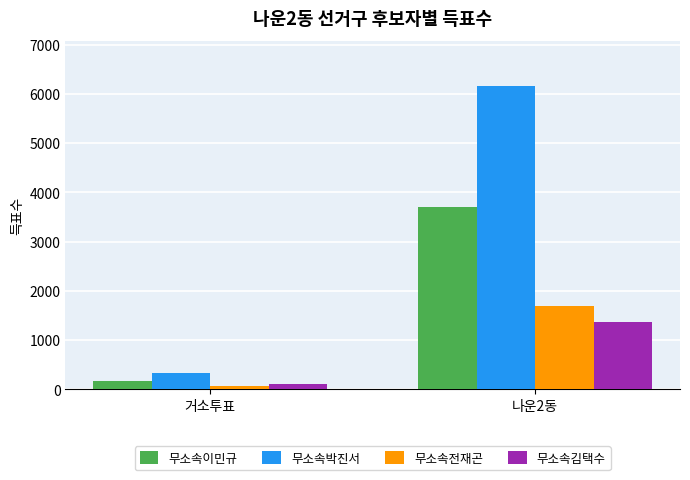

Which category has the lowest value across all series?

거소투표